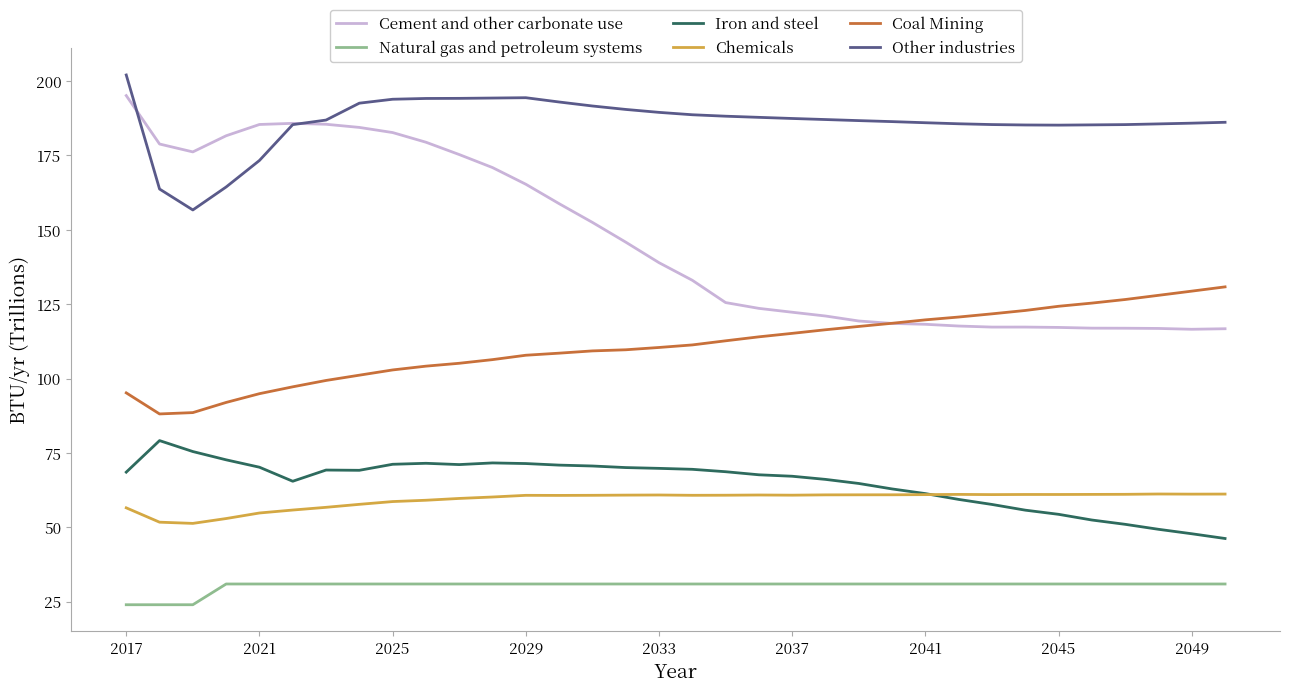

What is the highest value of the Chemicals series?

61.2